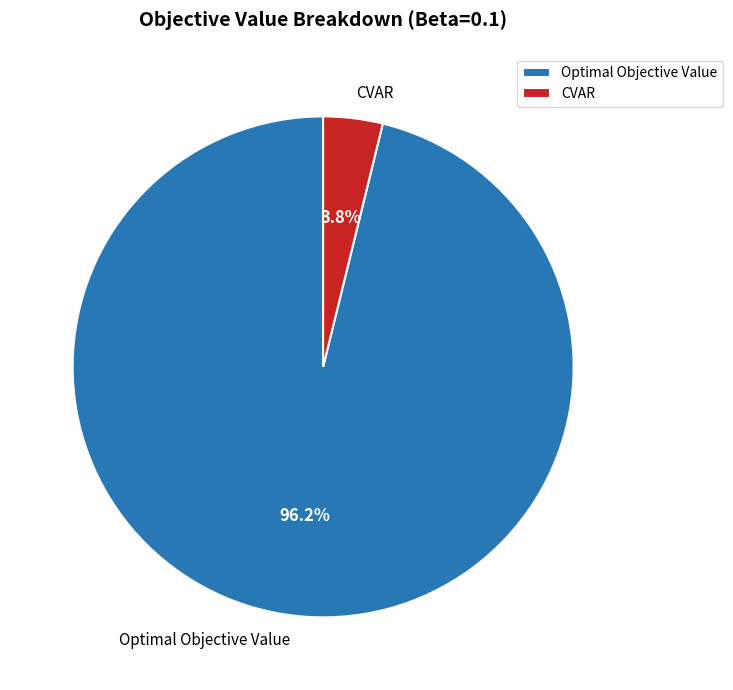

Which has a higher value, CVAR or Optimal Objective Value?

Optimal Objective Value